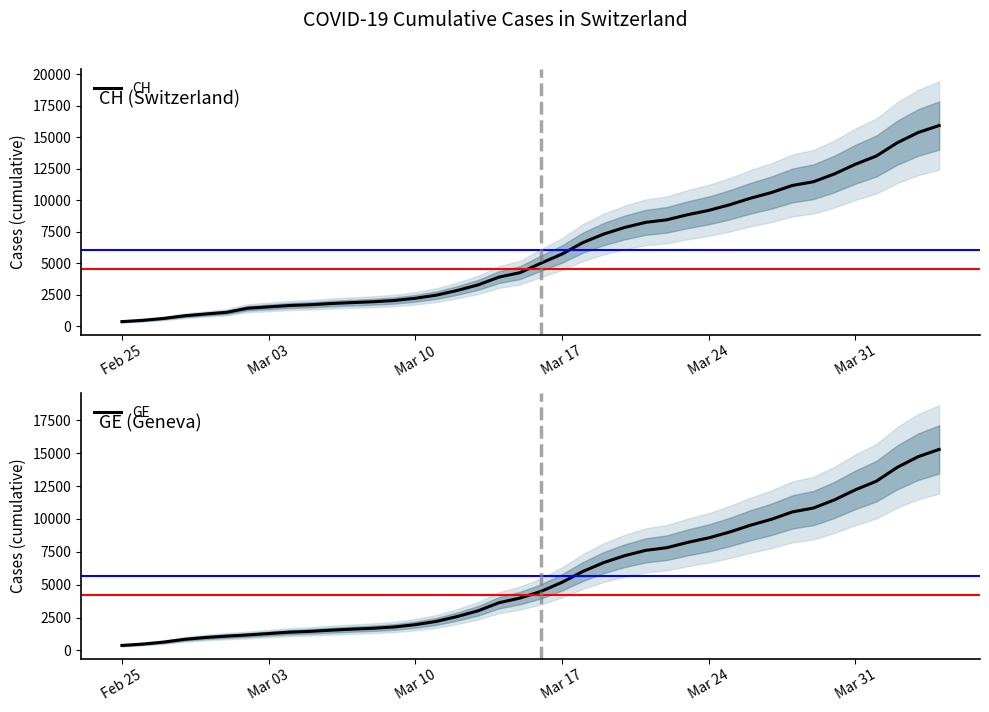

What is the highest value of the CH series?

15926